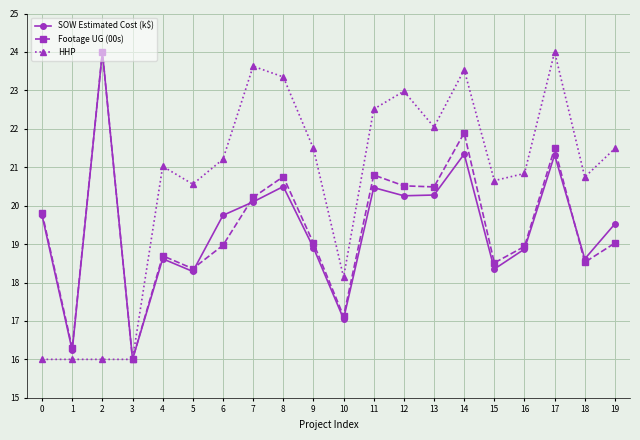

The HHP series shows 34.6 at 18. True or false?

False